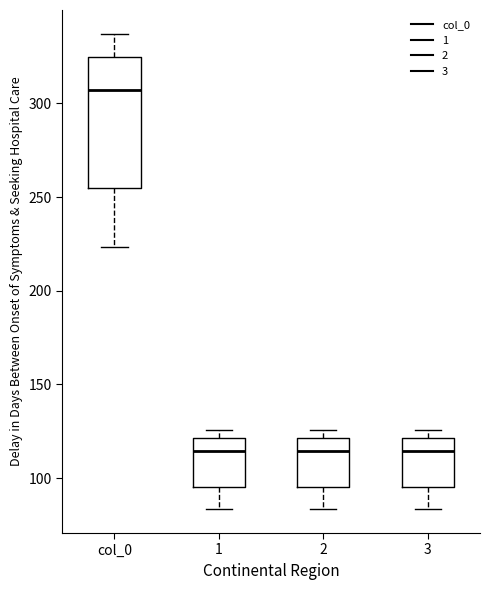

Which box's median line is the highest?

col_0